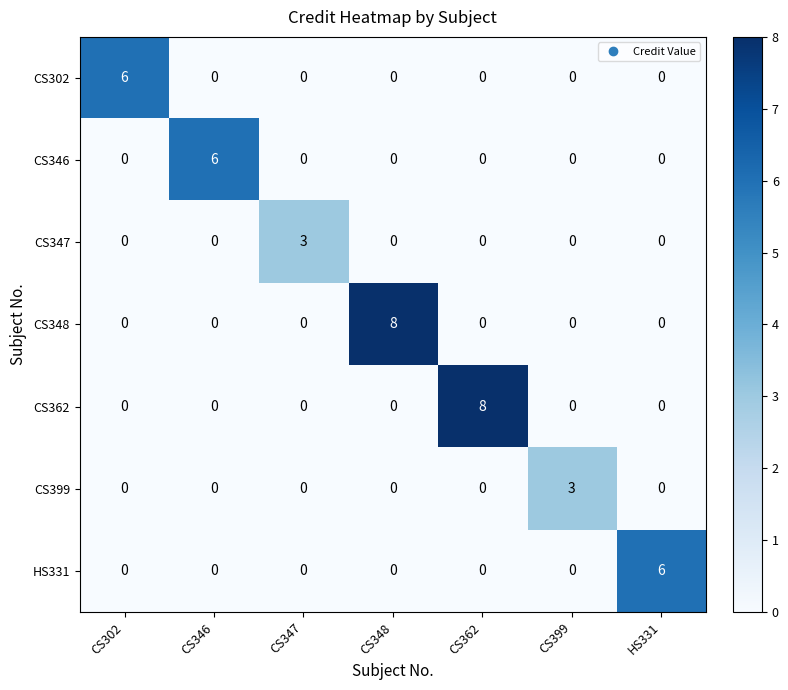

The value of CS302 at CS362 is 2. True or false?

False